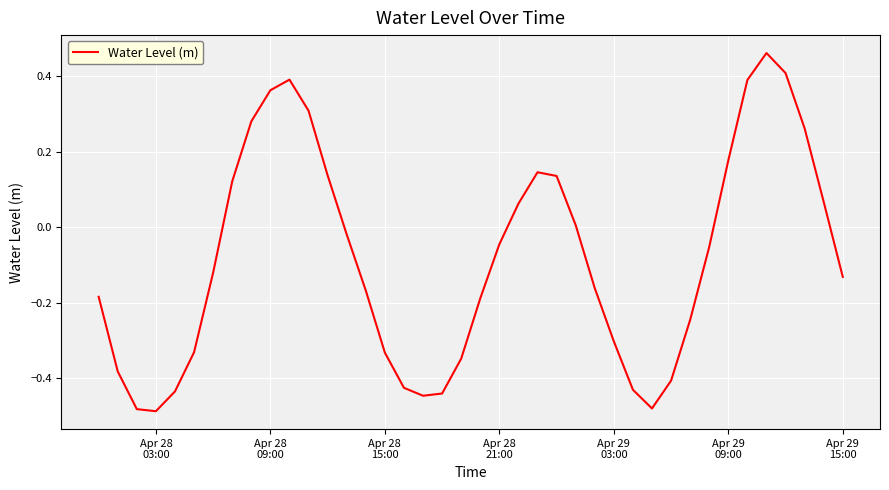

What is the difference between the maximum and minimum values?

1.0